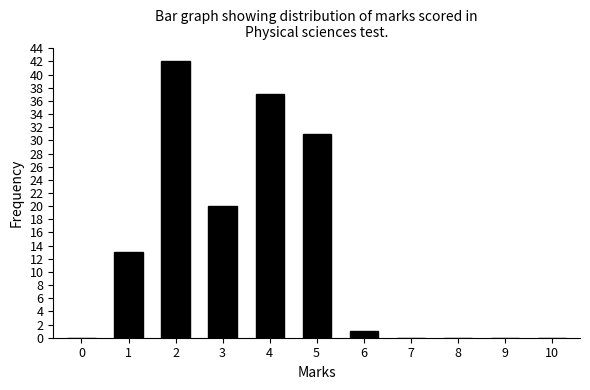

Reading left to right, what are all the values shown in this chart?

0=0	1=13	2=42	3=20	4=37	5=31	6=1	7=0	8=0	9=0	10=0